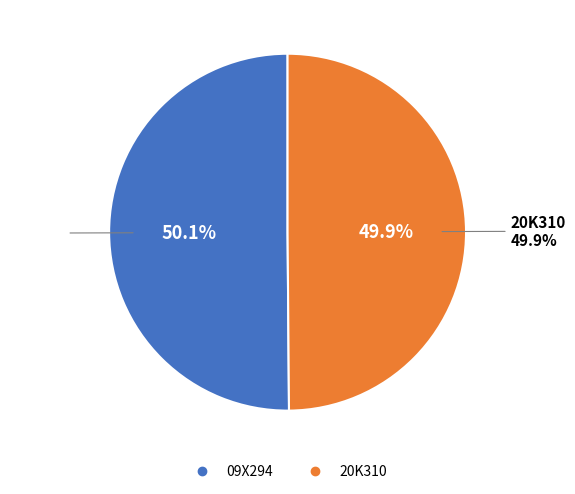

Is the sum of 20K310 and 09X294 greater than half?

Yes